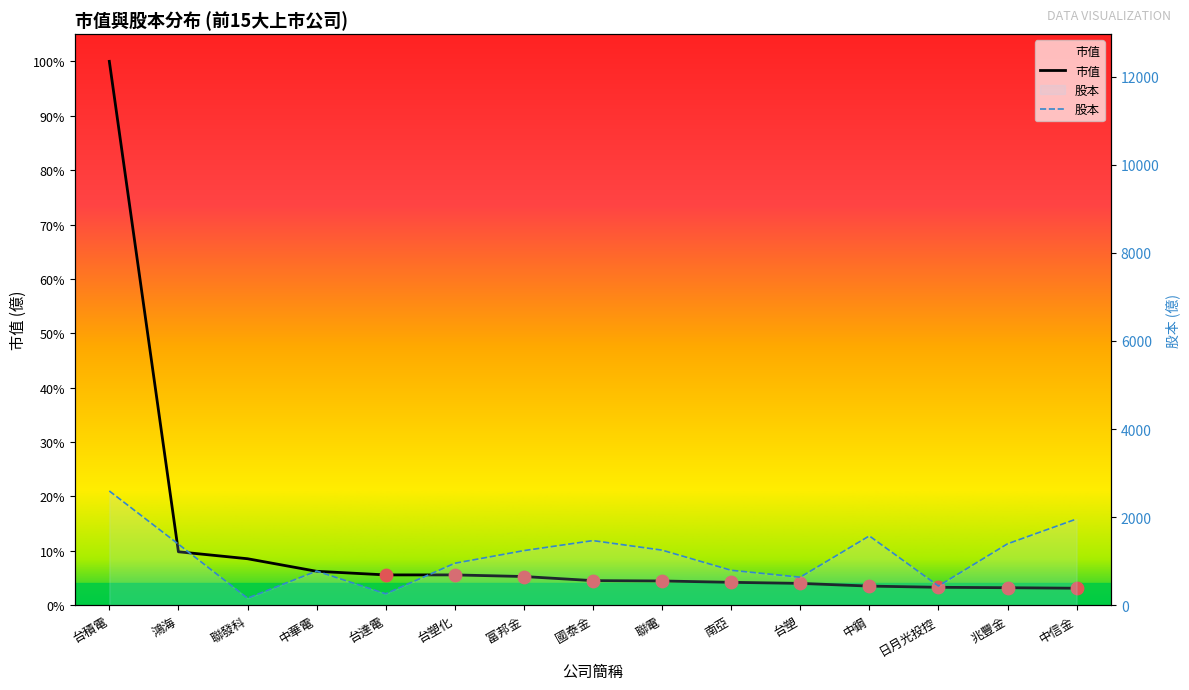

Which series has the largest Y range (max minus min)?

市值